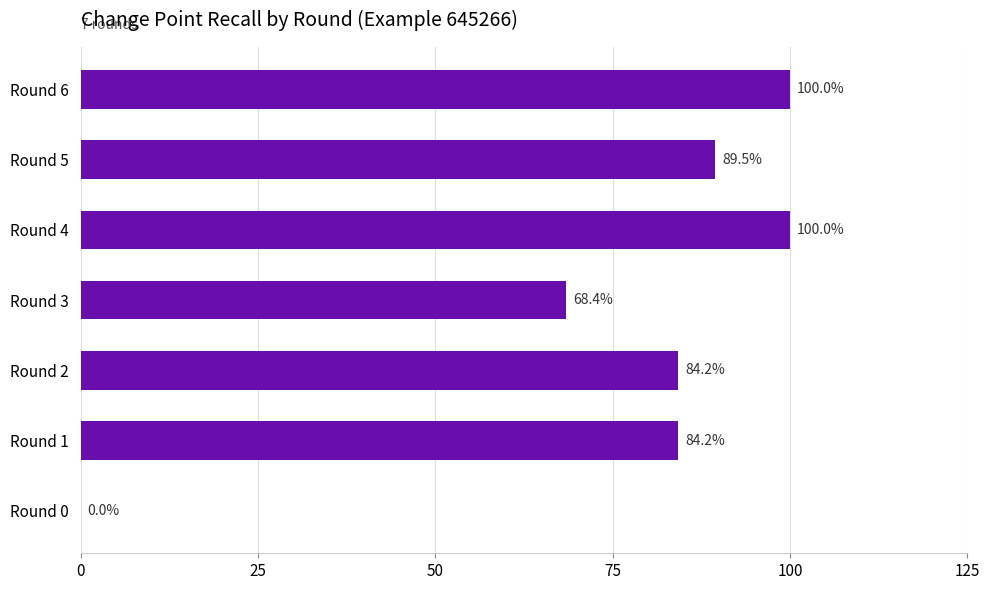

The chart shows a value of 0.0 at Round 0. True or false?

True